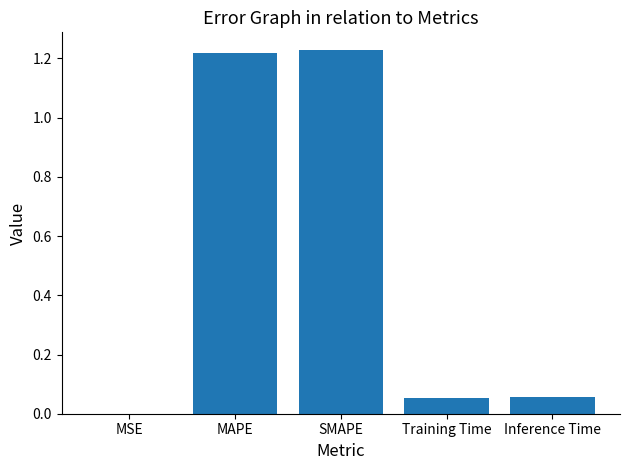

Are the bars grouped side by side (vs. stacked)?

No